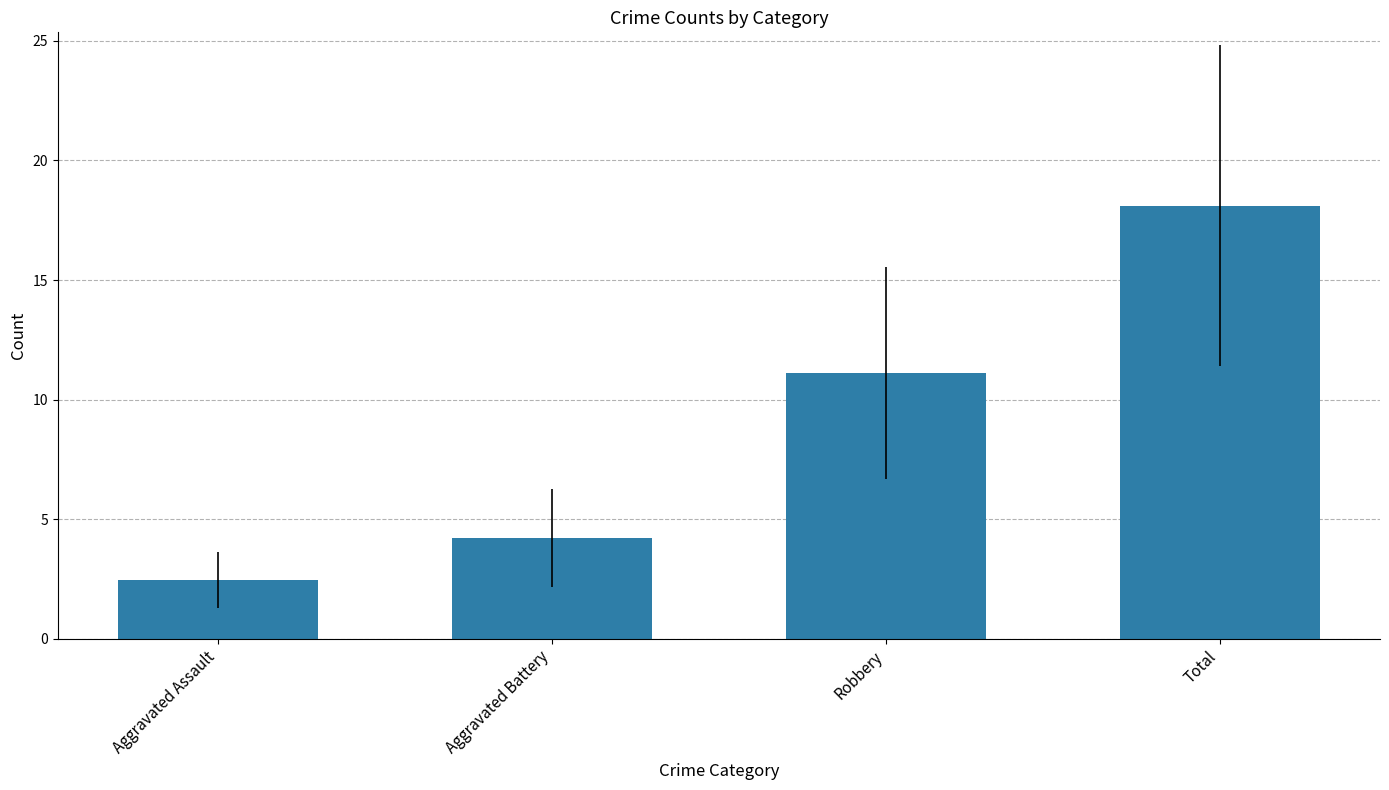

How many data points are less than 11?

2